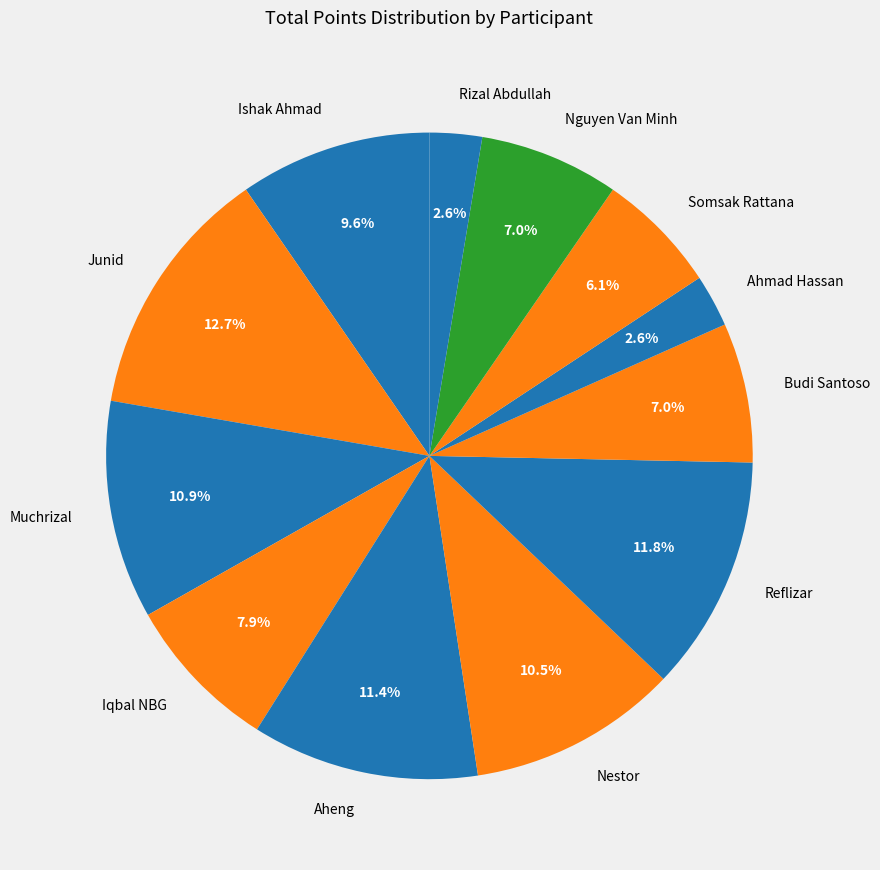

Which category has the biggest portion of the pie?

Junid